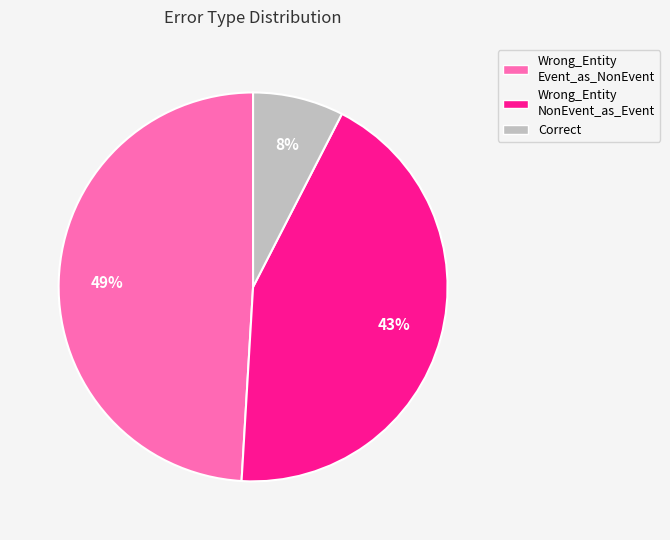

The Correct slice represents 1% of the pie. True or false?

False